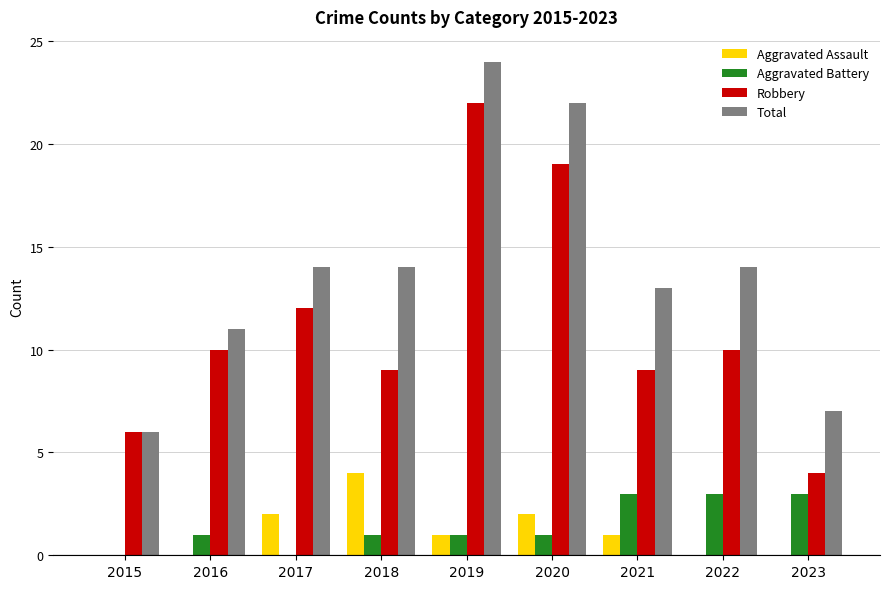

The value of Robbery at 2016 is 4. True or false?

False